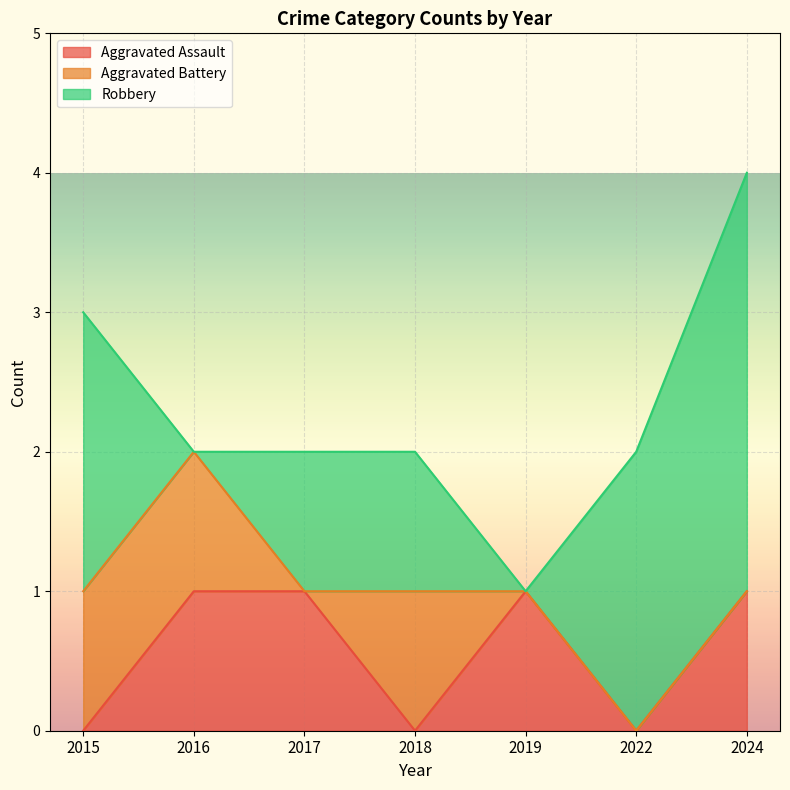

Which series has the largest total across all categories?

Robbery